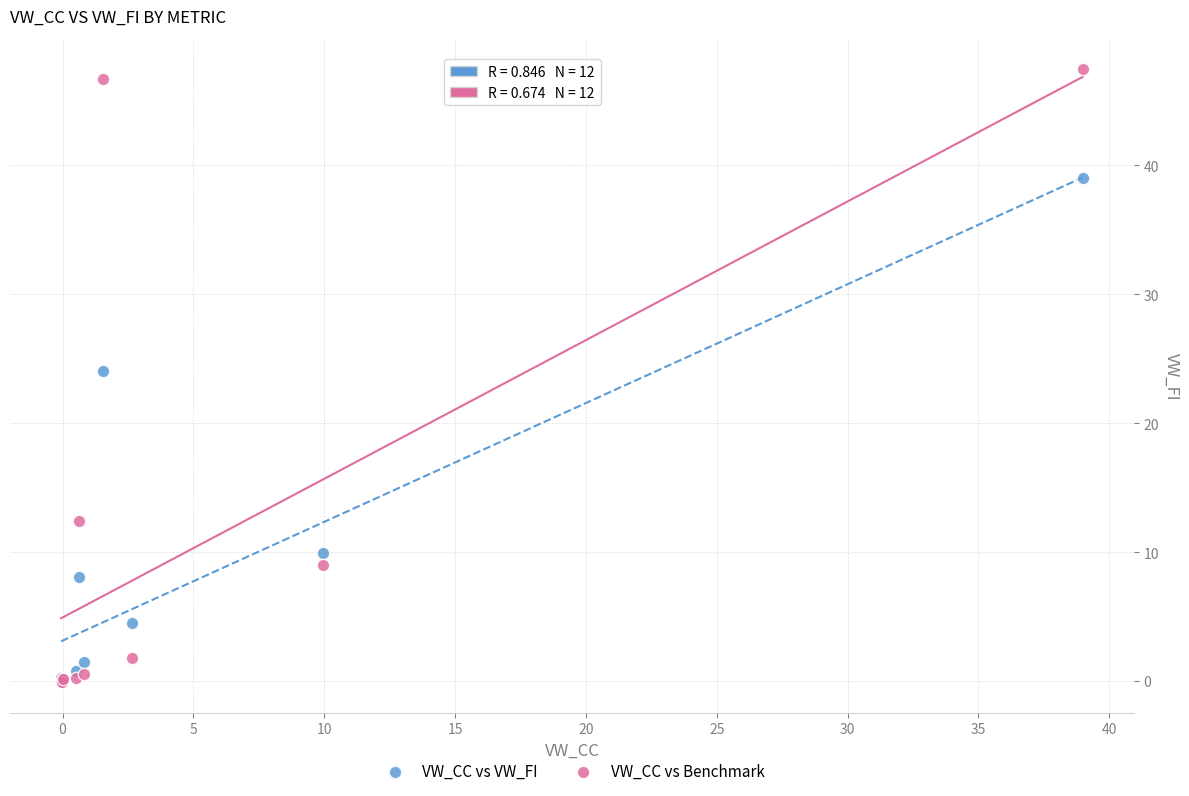

In the VW_CC vs VW_FI series, what Y value is closest to 19?

24.0